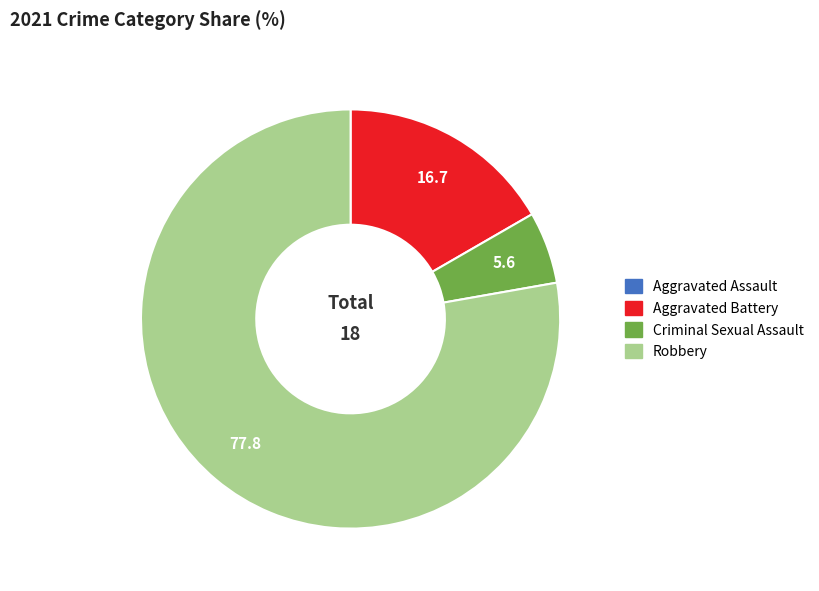

Do Aggravated Battery and Robbery together represent more than half of the pie?

Yes